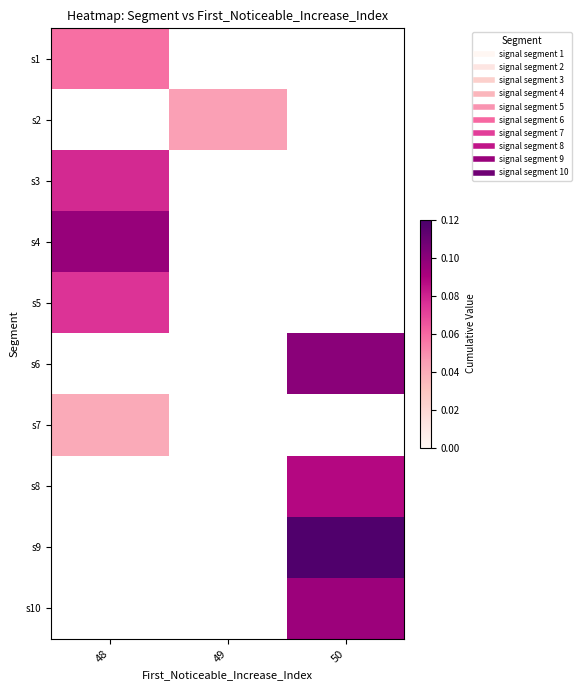

Between 49 and 50, which is larger?

50